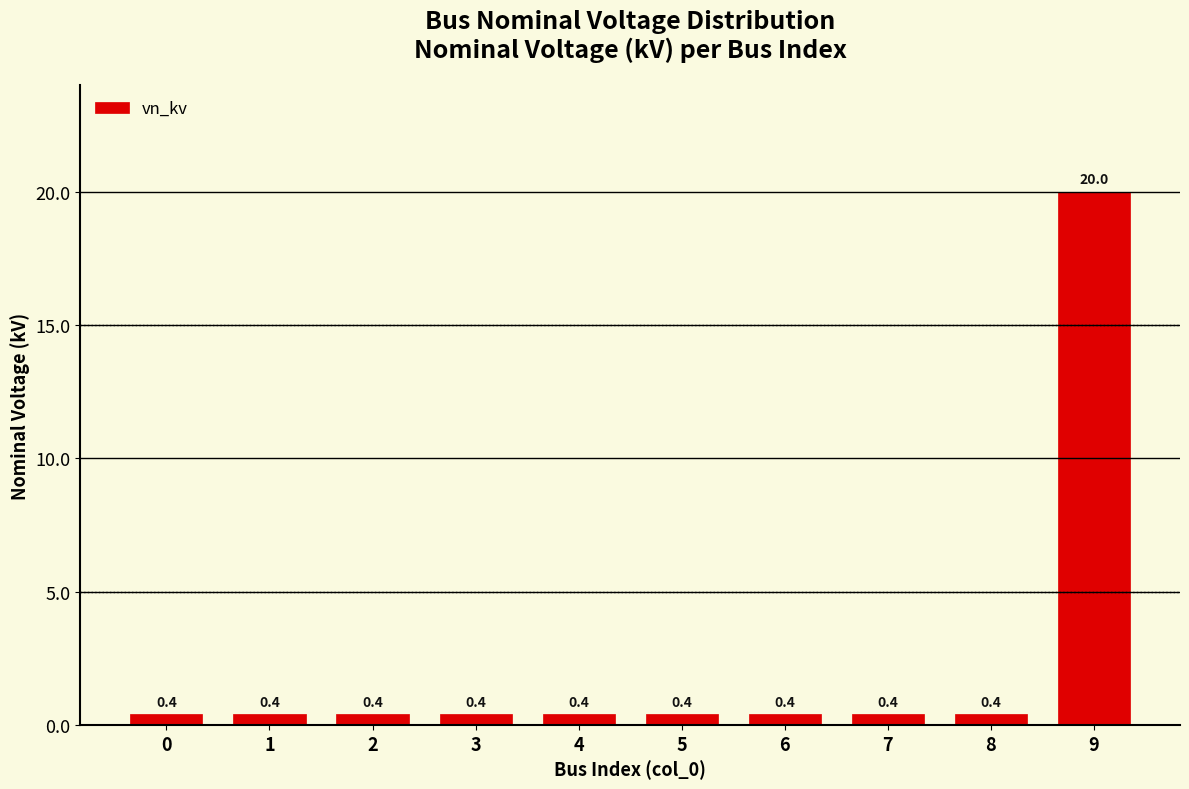

What is the smallest value displayed?

0.4